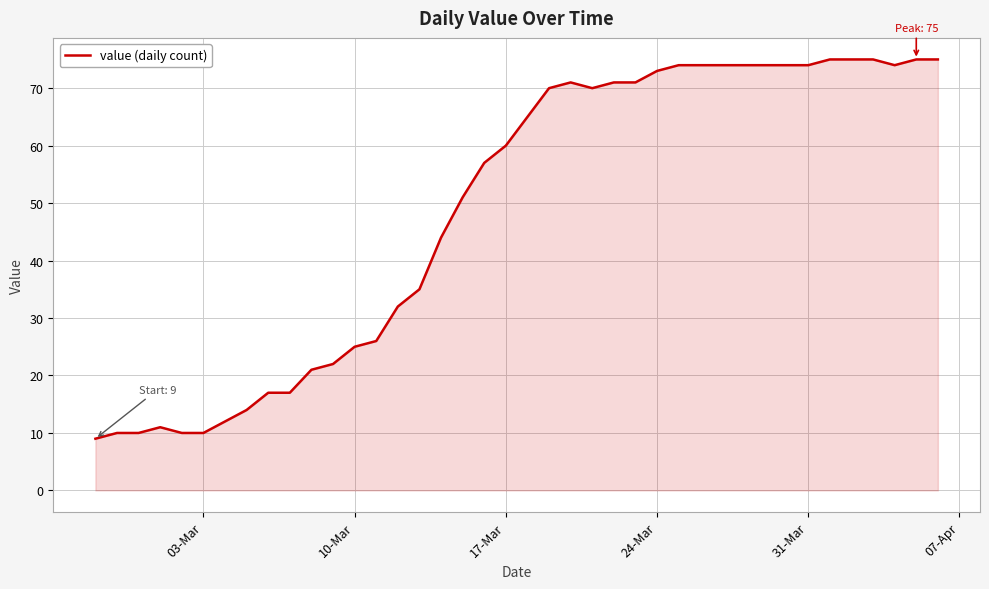

What is the maximum value shown in the chart?

75